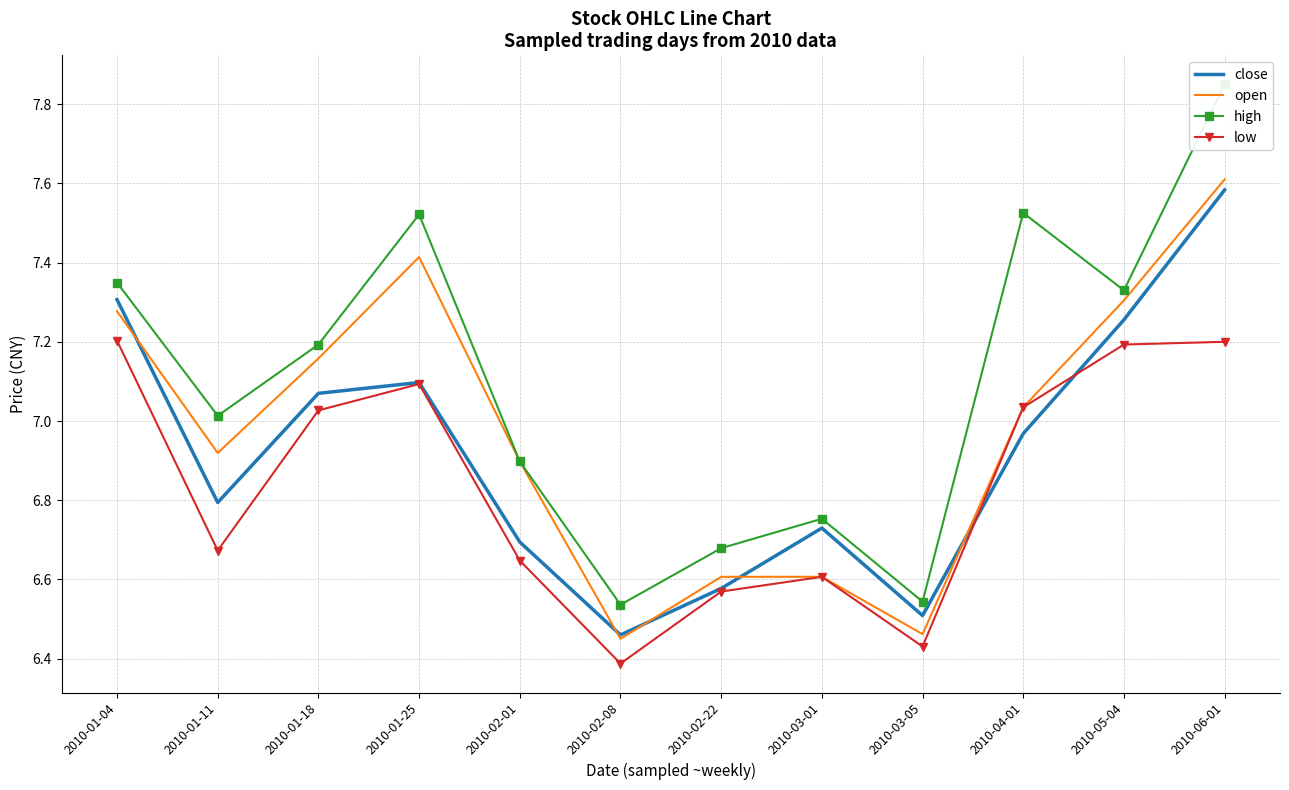

What is the sum of all close values?

83.0